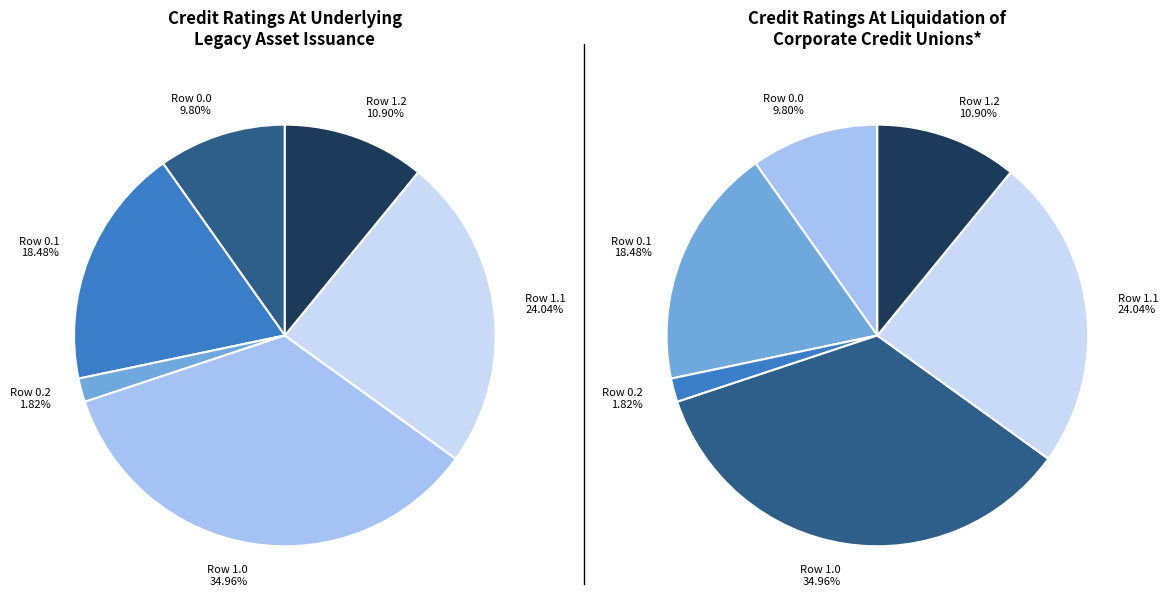

How many segments does this pie chart have?

6